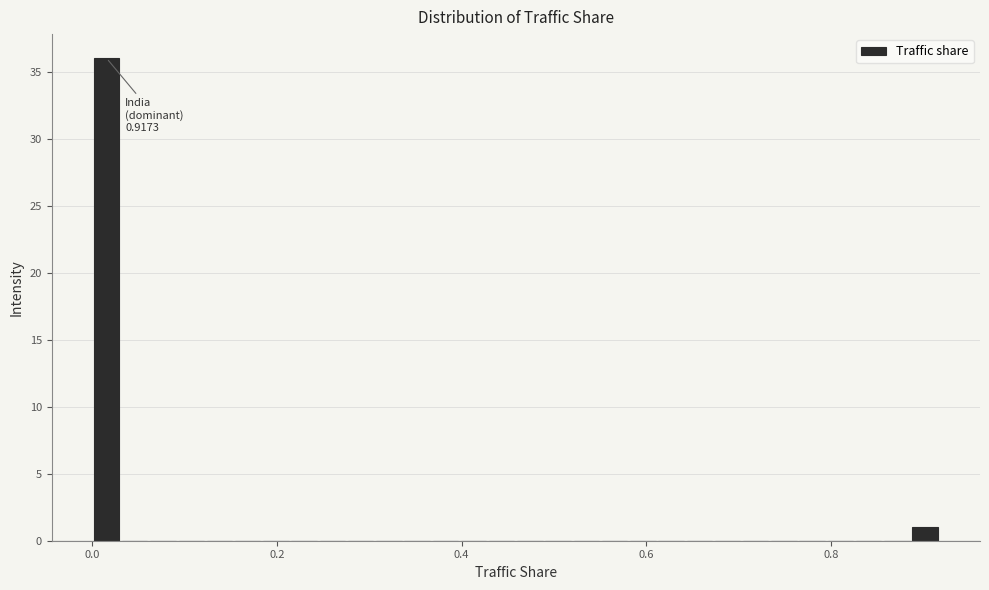

Read against the x-axis, roughly where is the centre of the tallest bar?

0.02